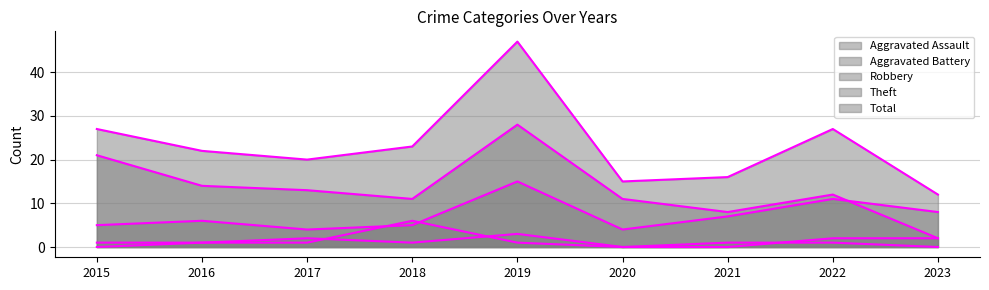

What is the difference between the Robbery values at 2019 and 2018?

10